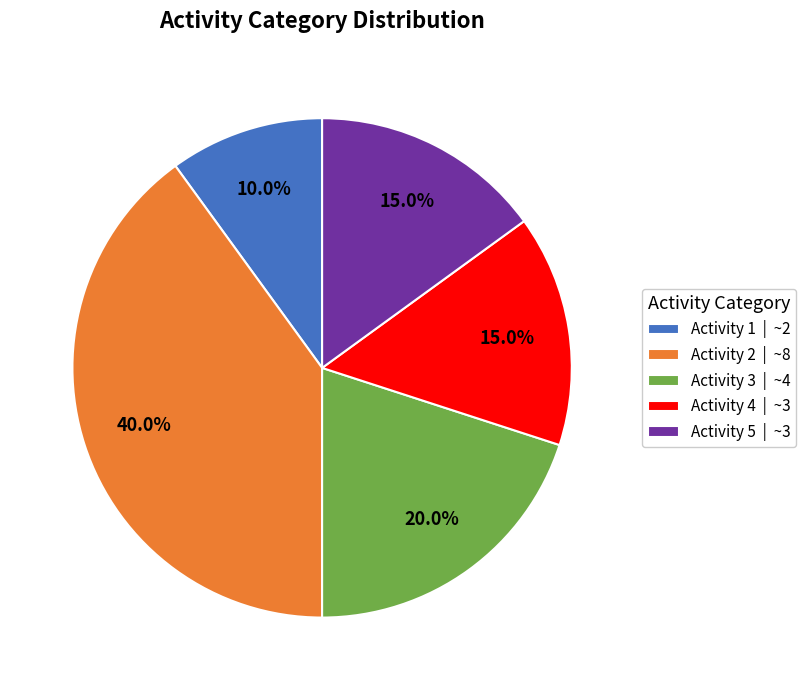

Does Activity 4 | ~3 represent more than half of the total?

No